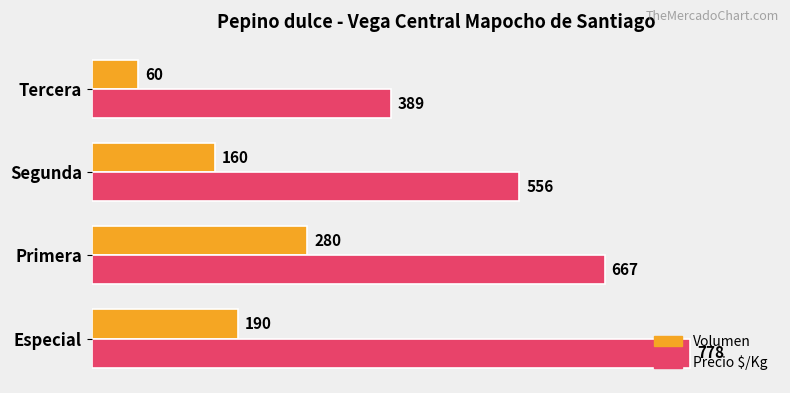

What are all the series names shown in the legend?

Volumen, Precio $/Kg